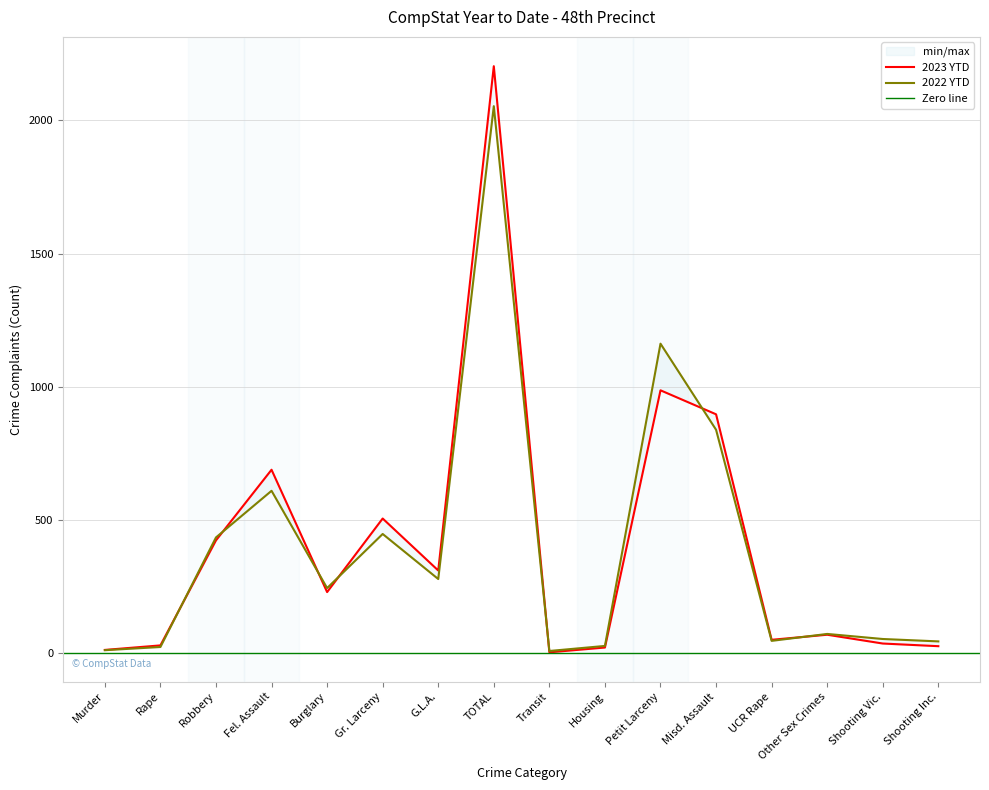

What is the lowest value of the 2023 YTD series?

4